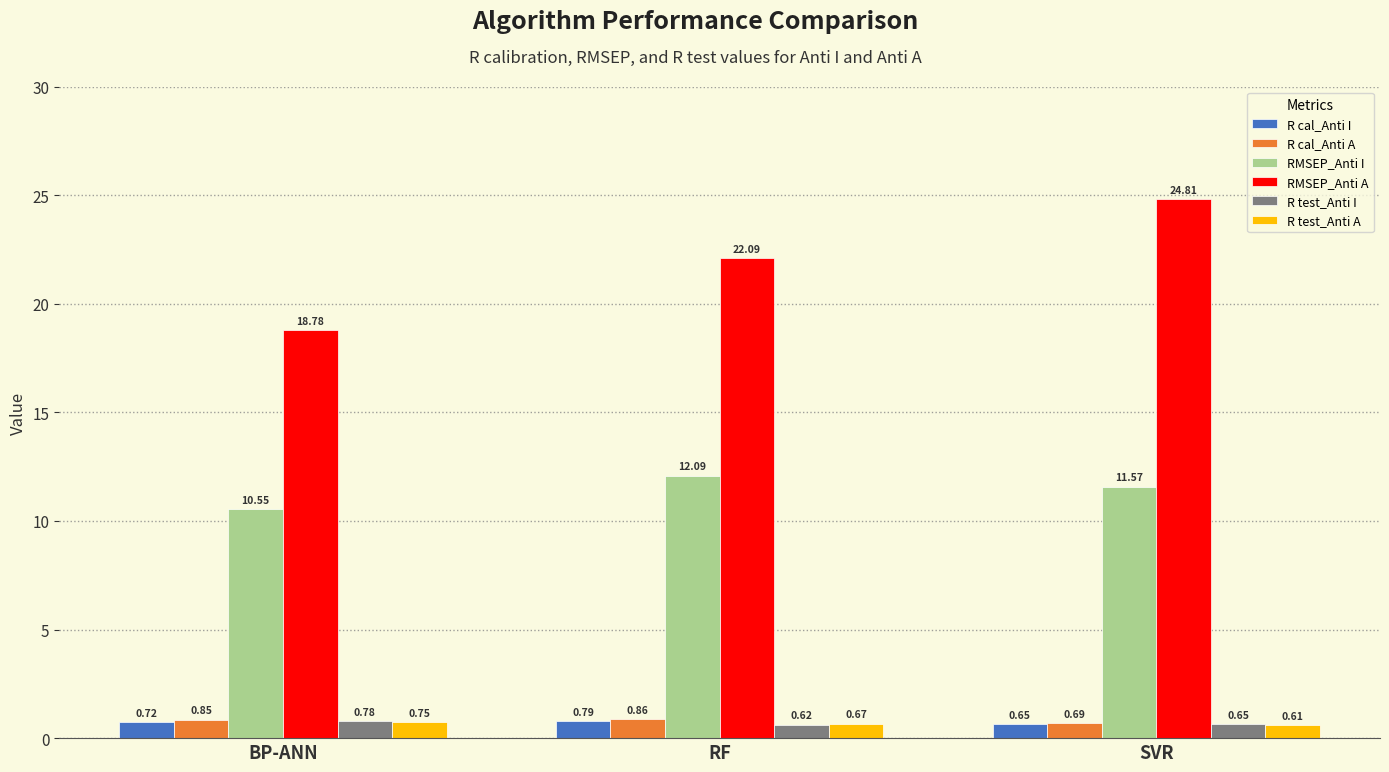

At which category is the sum across all series the highest?

SVR